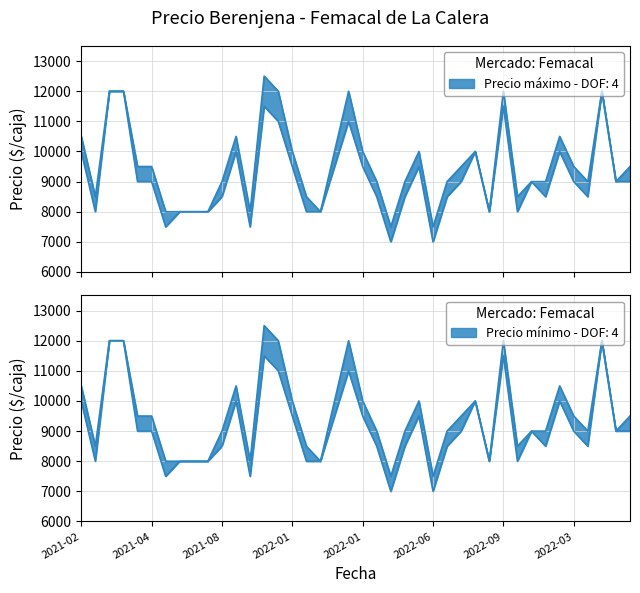

What is the maximum value shown in the chart?

12500